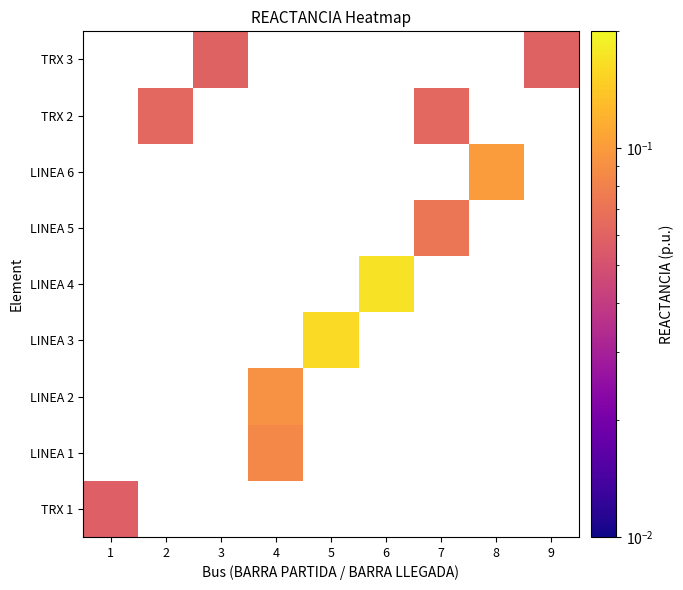

Which label corresponds to the smallest value in the chart?

1